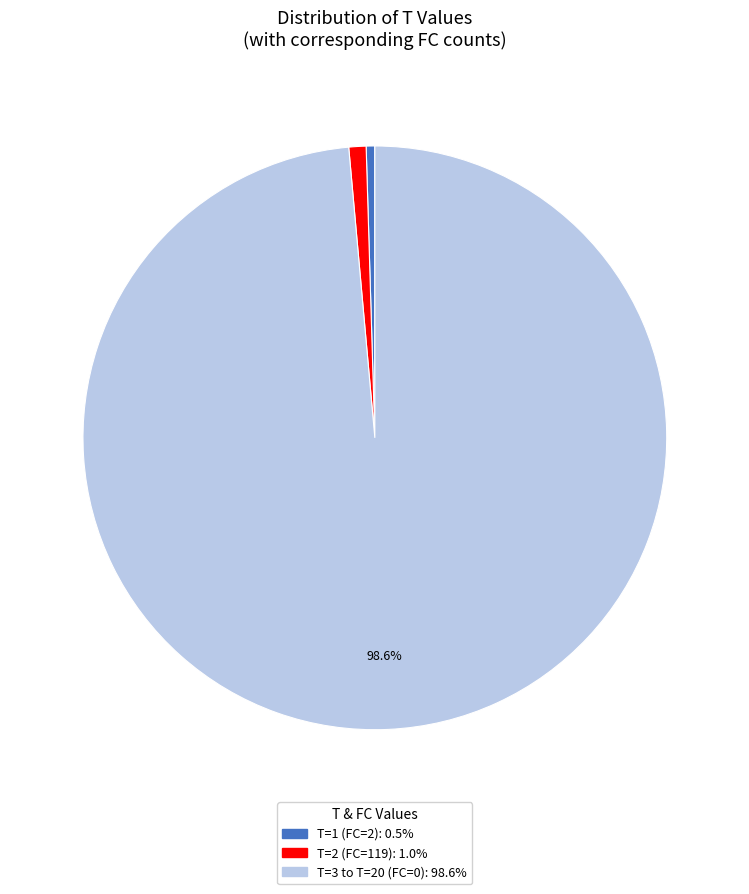

Is there a majority slice in this chart?

Yes